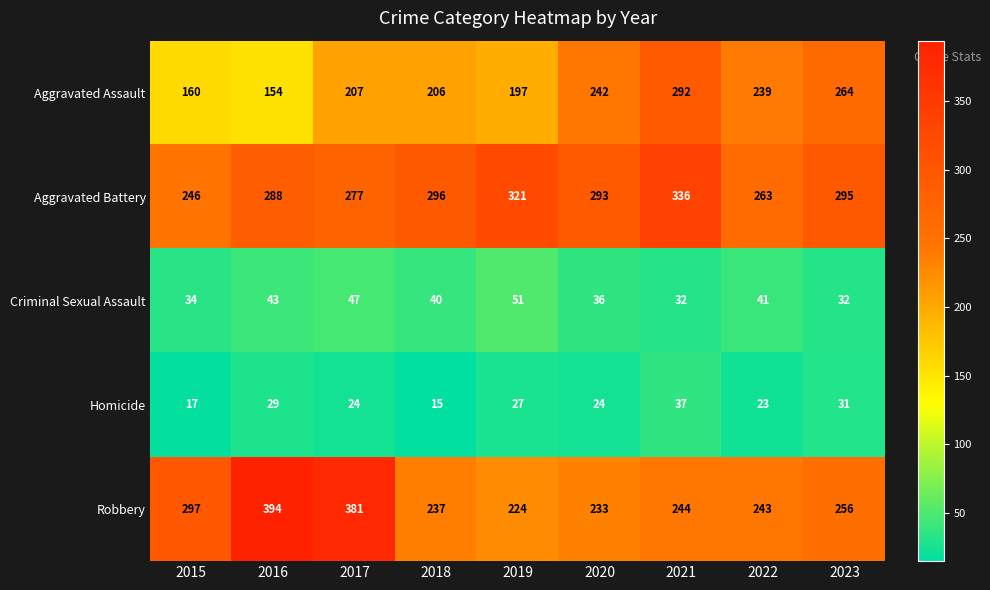

Which category has the lowest value in the Aggravated Assault series?

2016